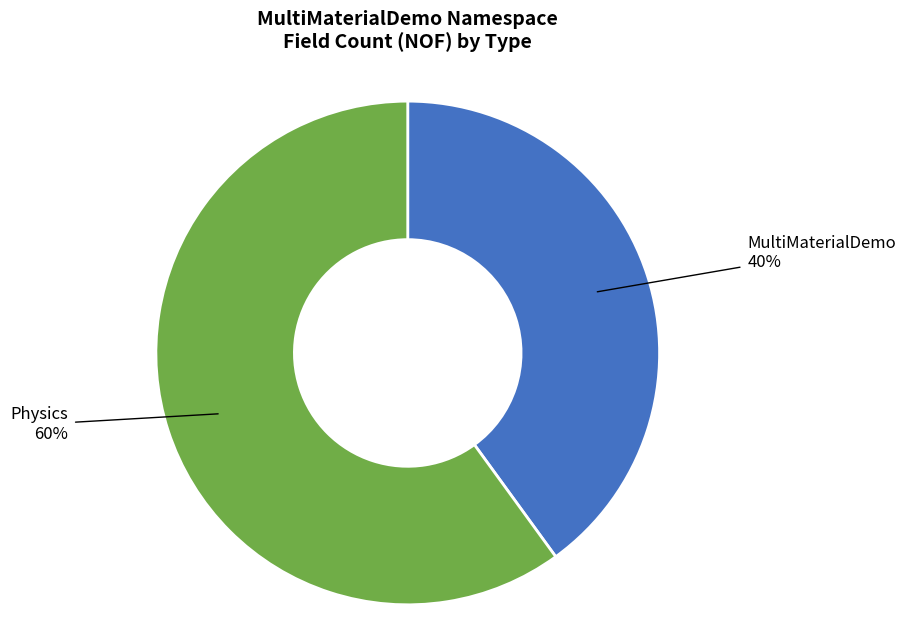

How many slices are in this pie chart?

2